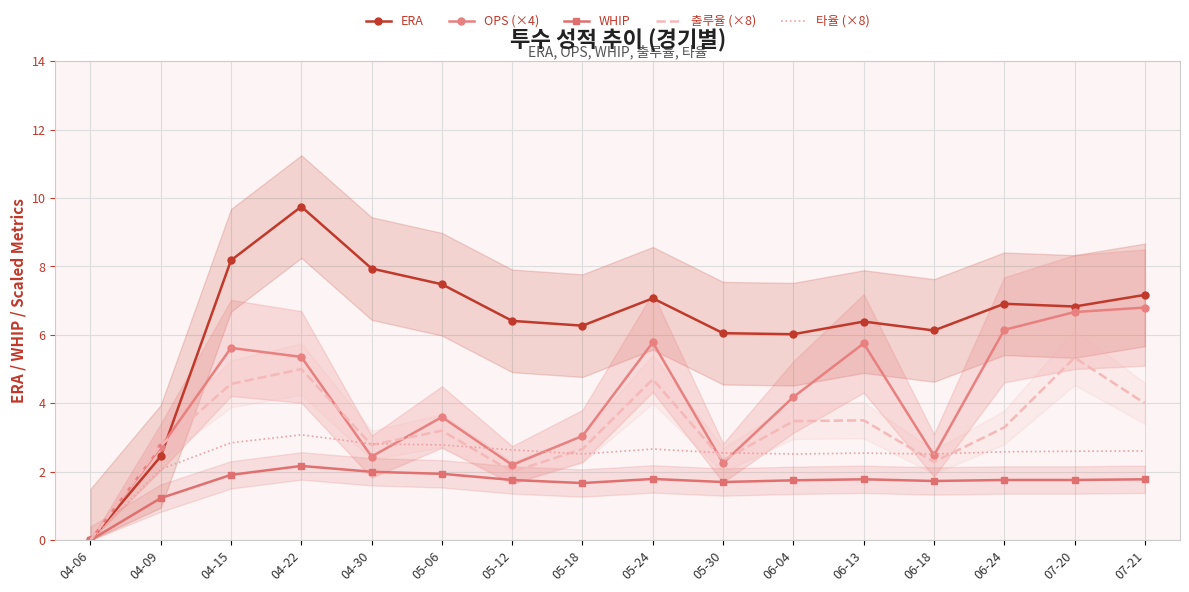

What is the difference between the maximum and minimum values in the ERA series?

9.8